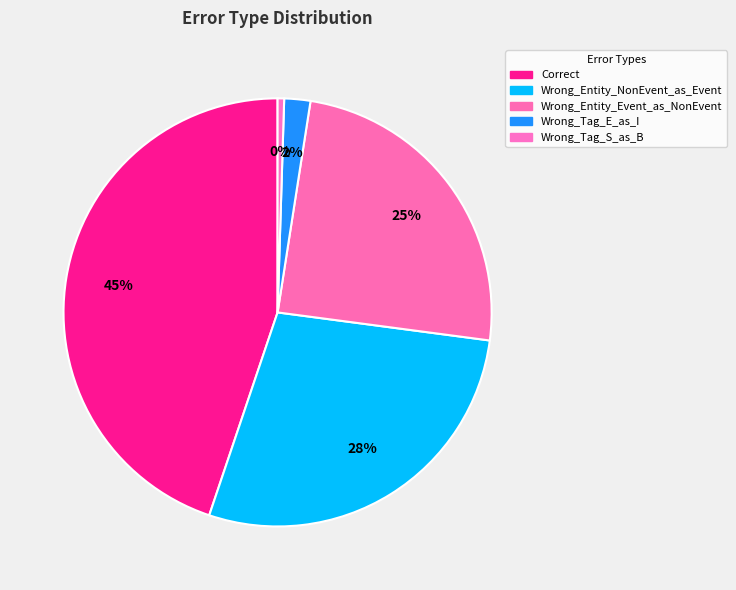

How many segments does this pie chart have?

5